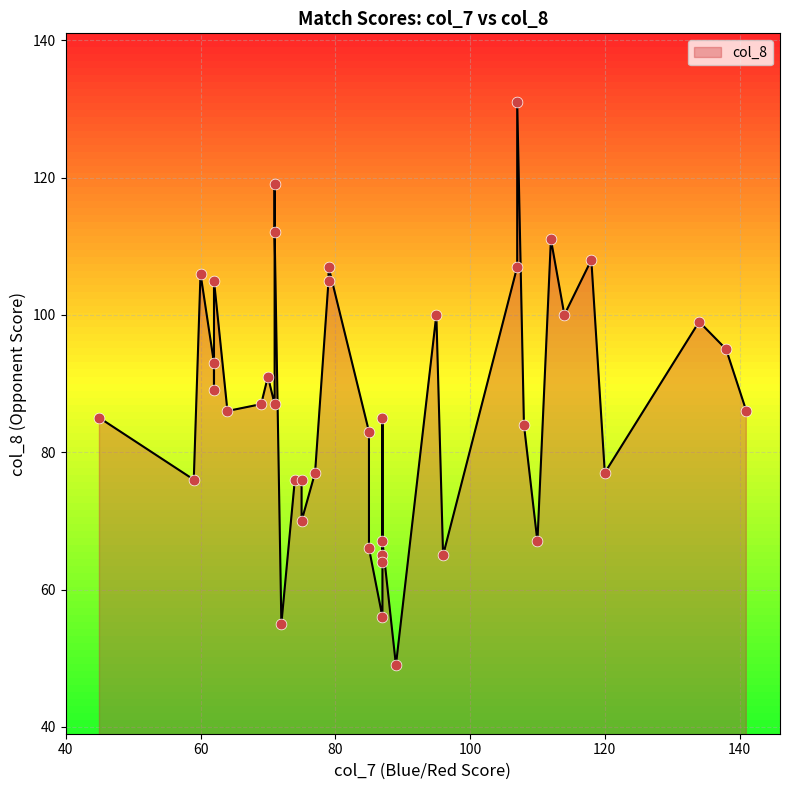

What is the ratio of the value at 62 to the value at 75?

1.3